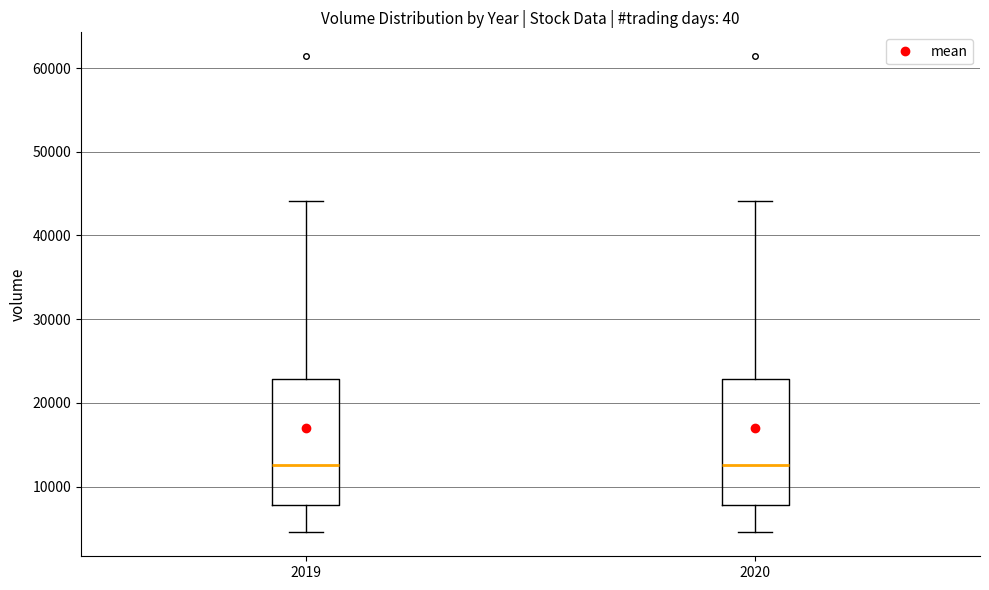

Where does the upper whisker of the box at x = 2019 end on the y-axis? The values are not printed on the chart, so give them approximately, as read against the axis.

44000